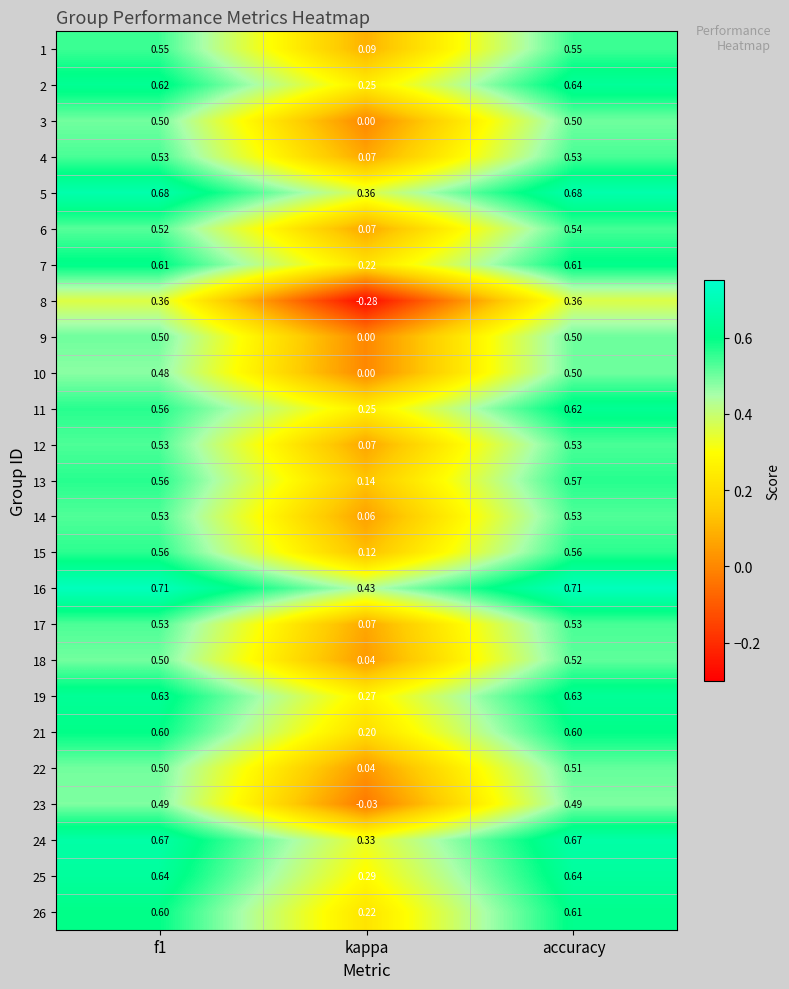

Is the value of 23 at f1 greater than the value of 13 at f1?

No